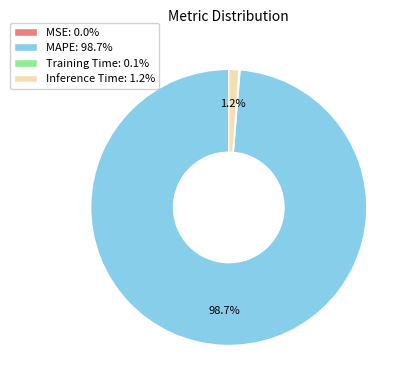

What portion of the pie excludes Inference Time: 1.2%?

98.8%